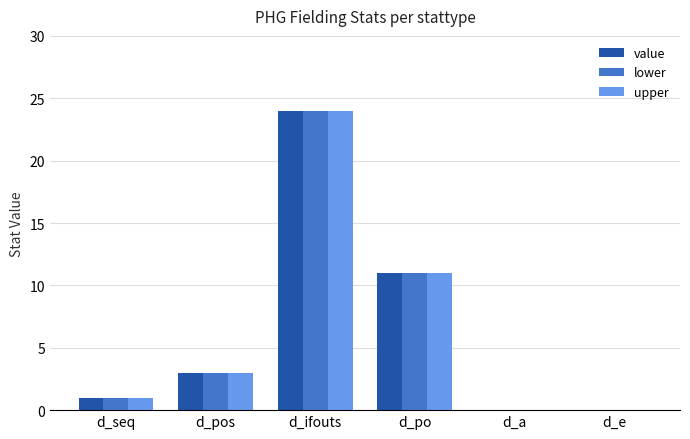

Is the value of upper at d_po greater than the value of lower at d_seq?

Yes